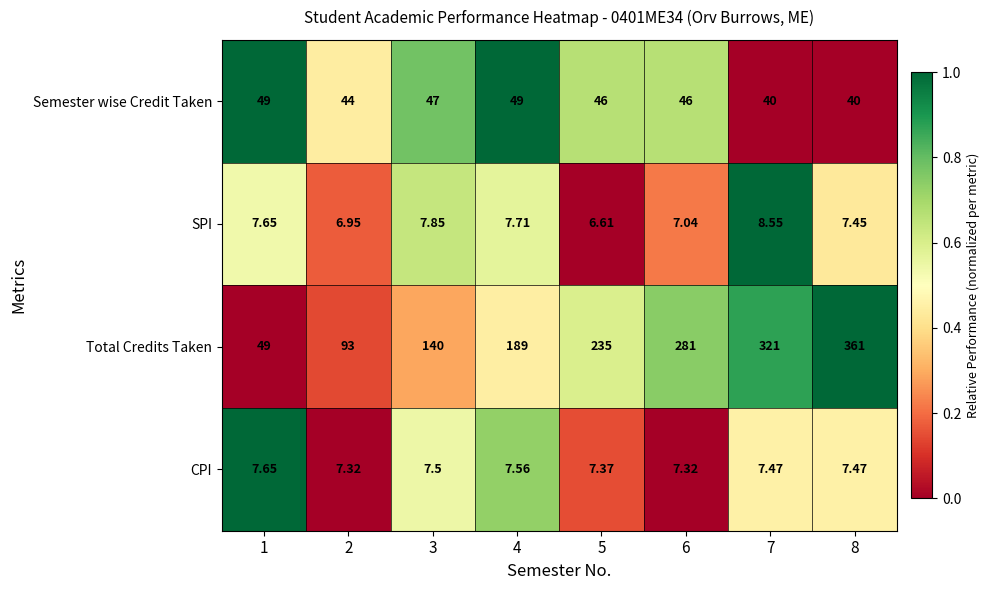

Which label corresponds to the smallest value in the chart?

5